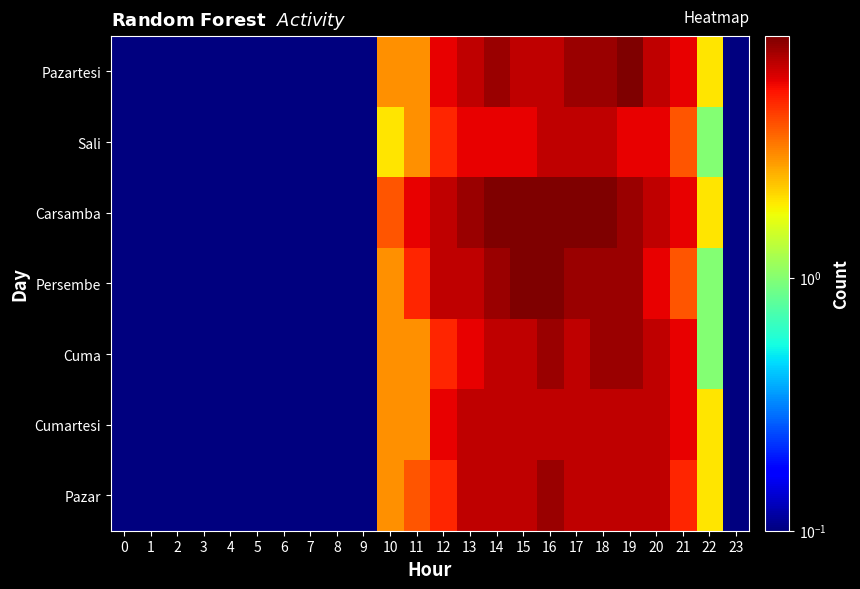

Which has a higher value, 18 or 22?

18